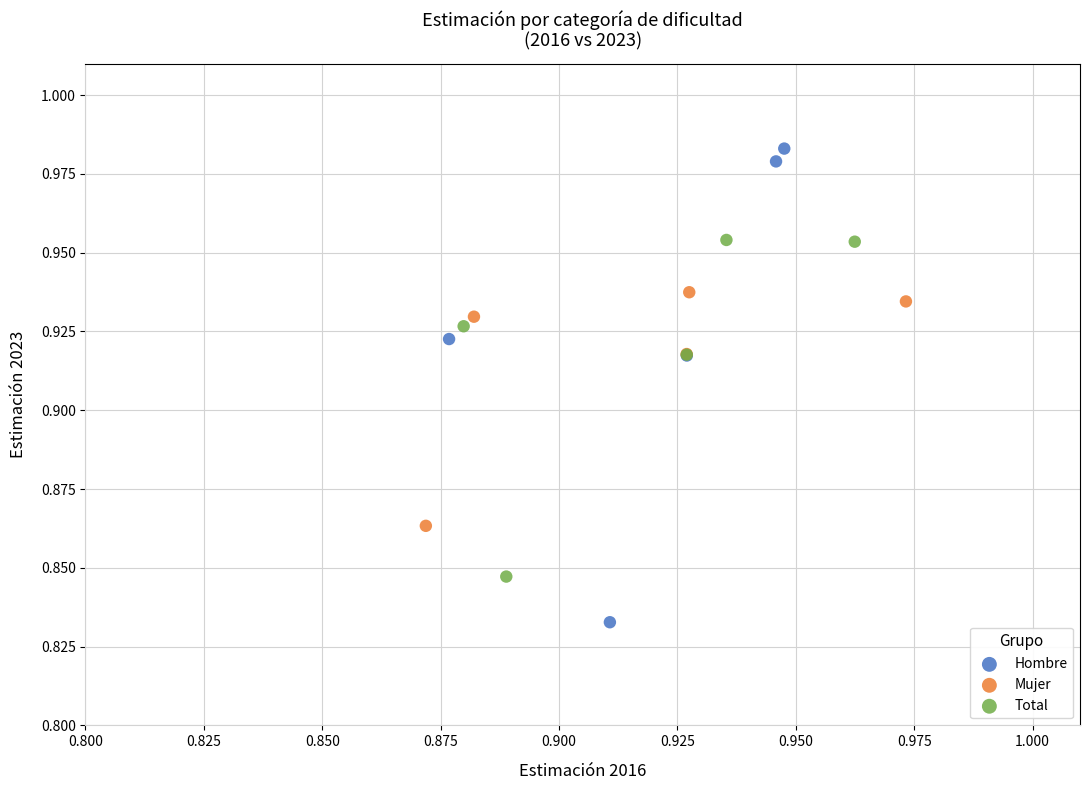

Which series has the largest Y range (max minus min)?

Hombre